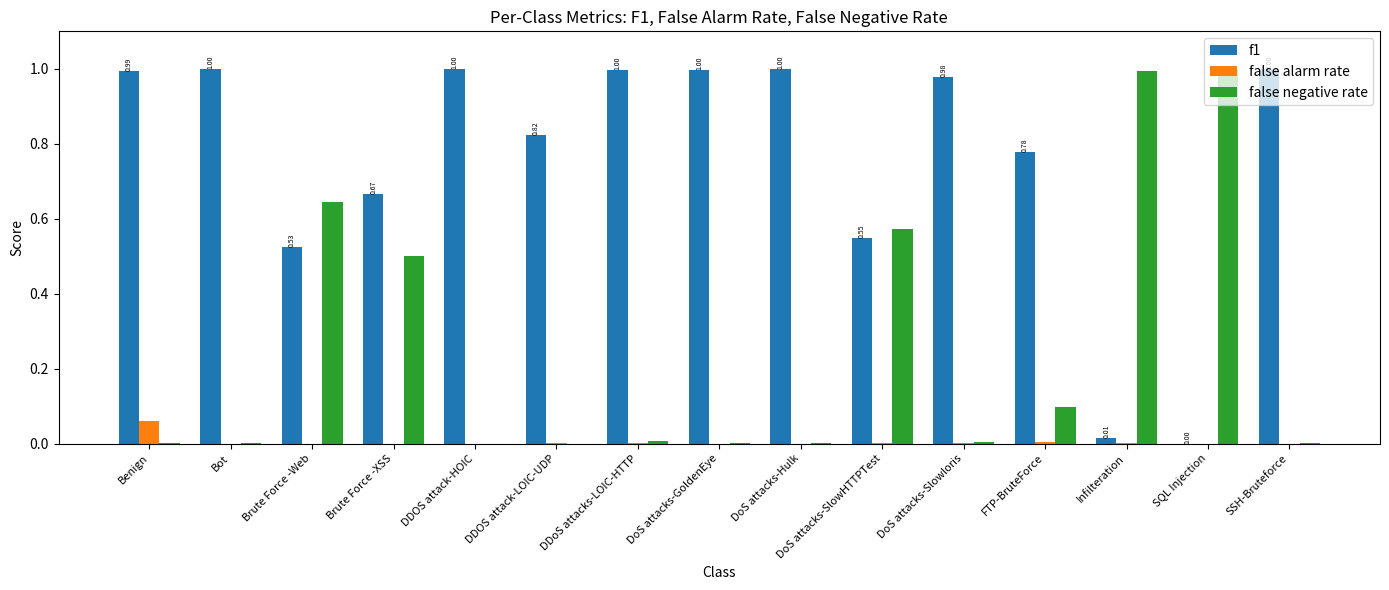

Between DDOS attack-LOIC-UDP and DoS attacks-SlowHTTPTest, which series saw the biggest shift?

false negative rate